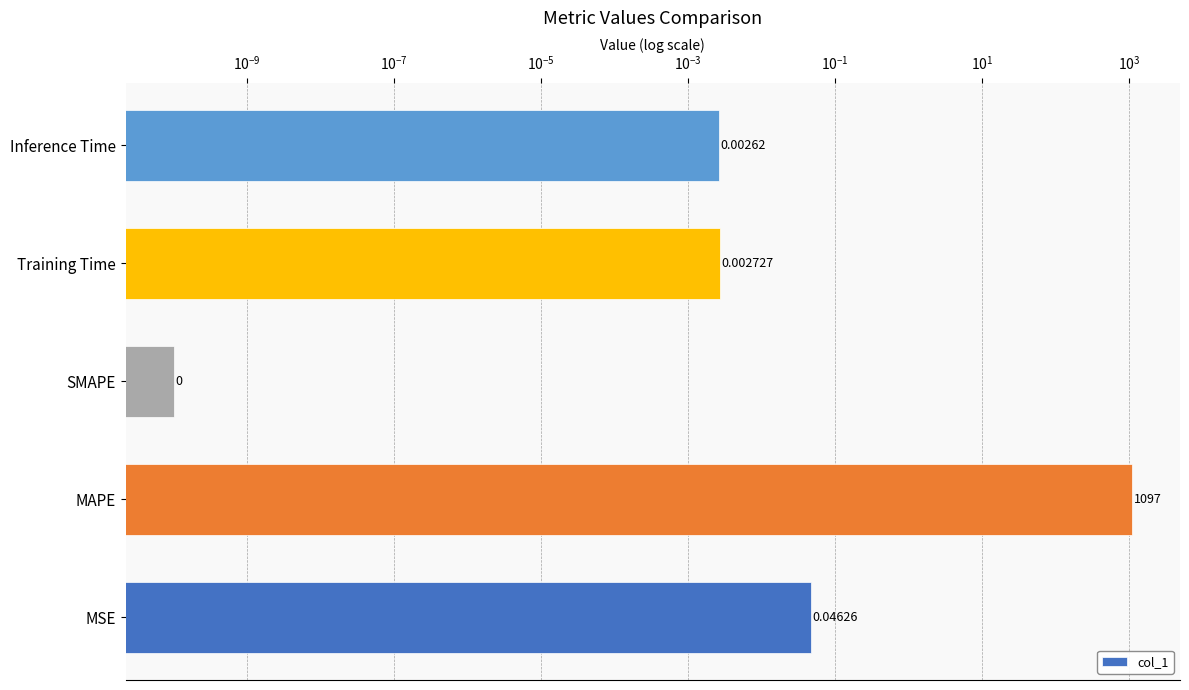

The chart shows a value of 0.0 at SMAPE. True or false?

True